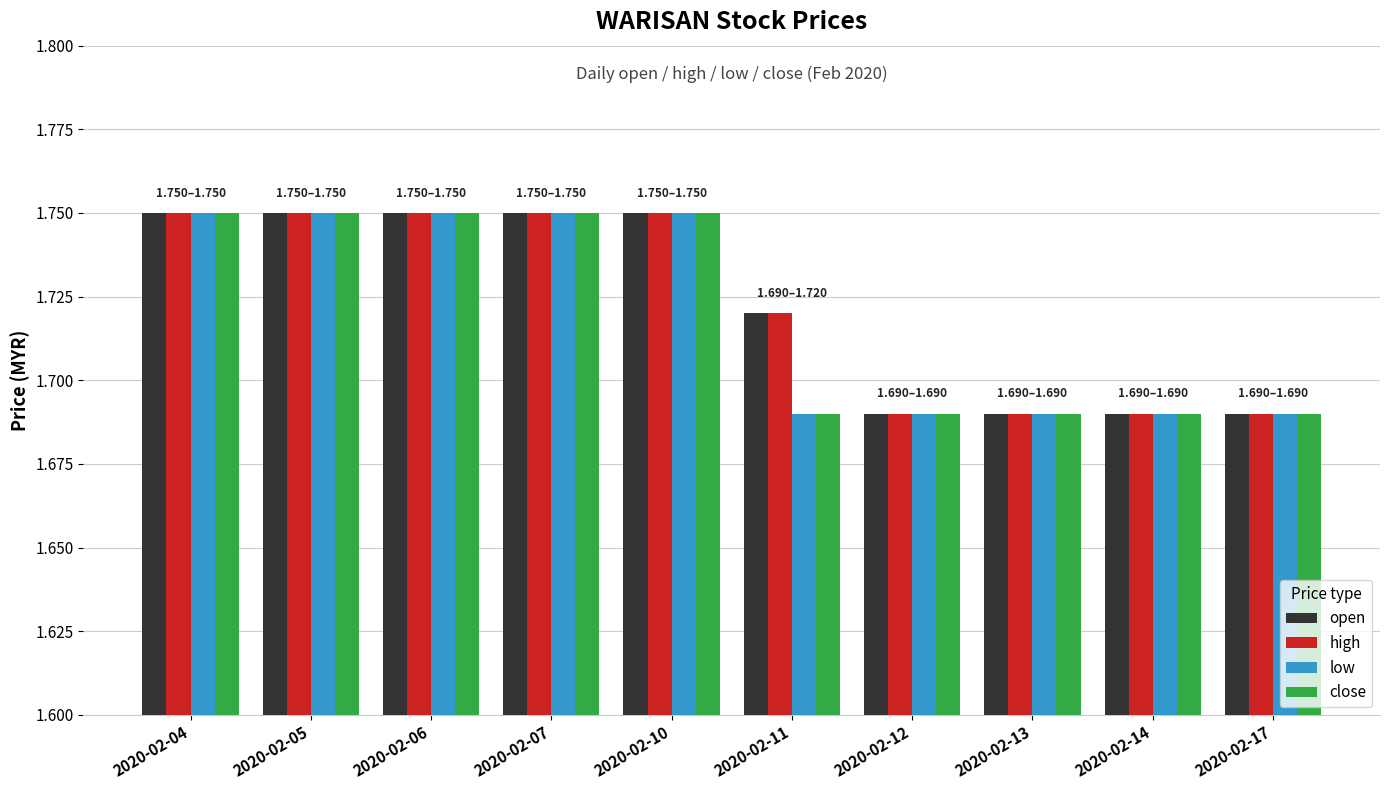

The value of close at 2020-02-17 is 2.4. True or false?

False